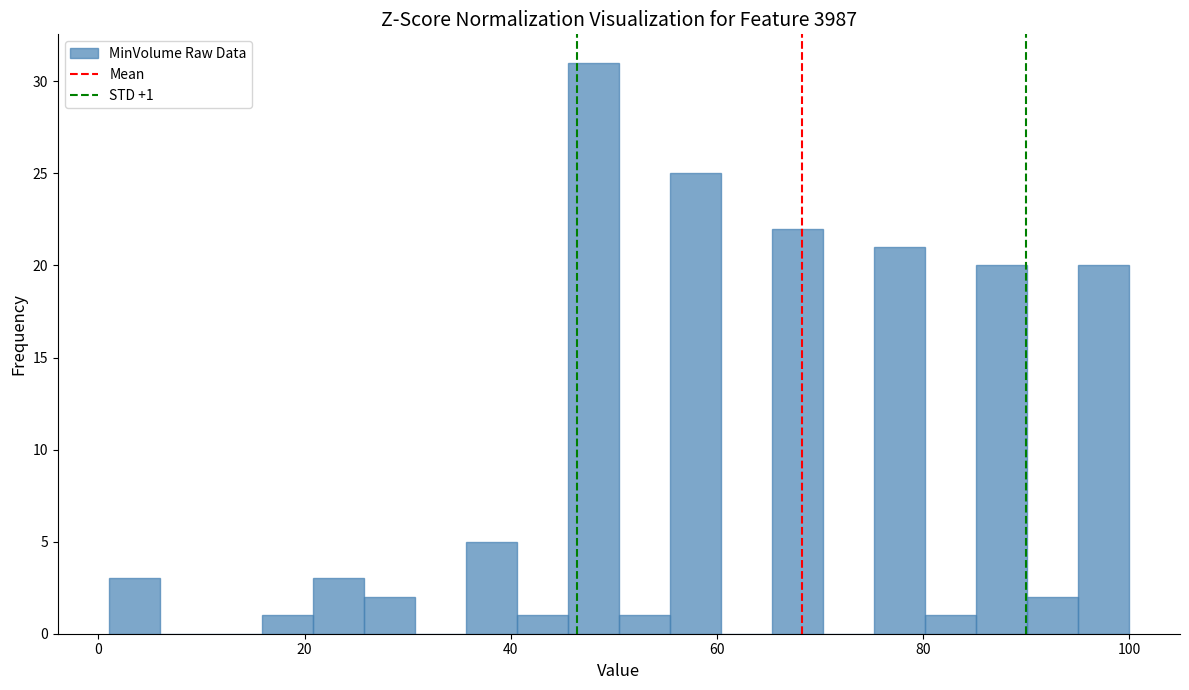

Around what value on the x-axis is the tallest bar? Give the approximate position of its centre, as read against the axis.

48